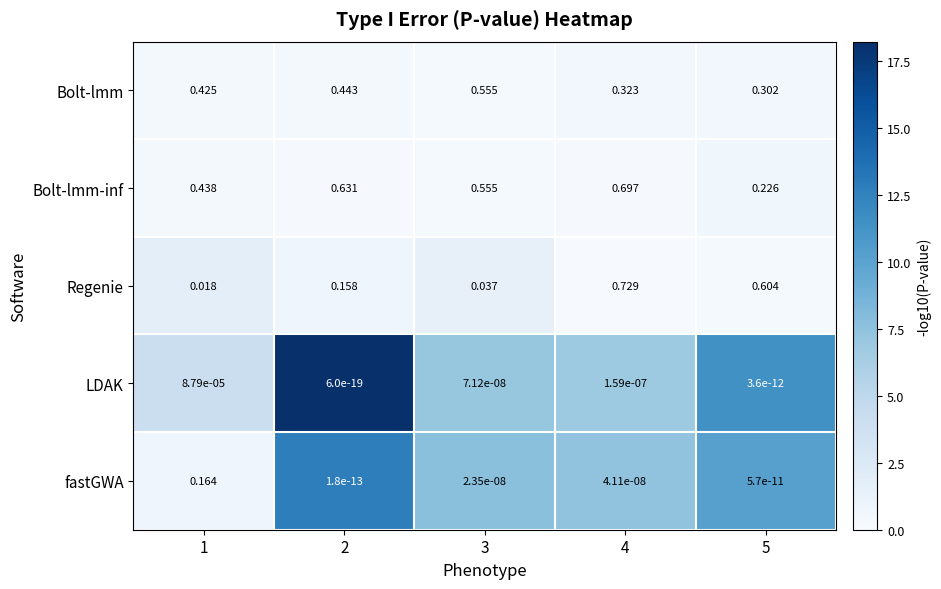

Which series has the widest spread of values?

Regenie